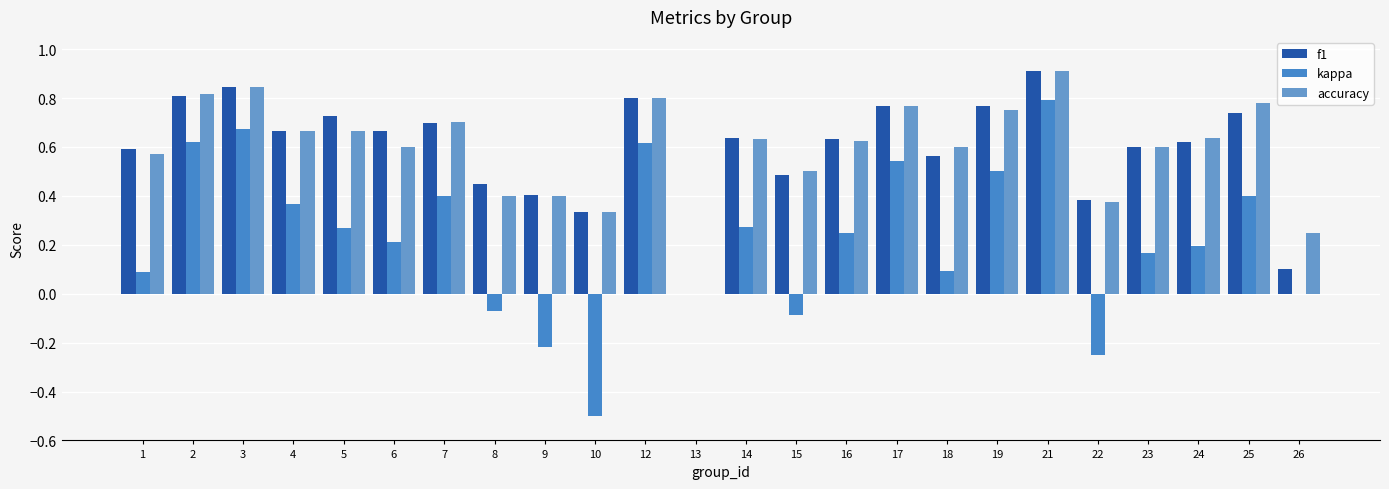

Where is kappa nearest to the value 0?

13